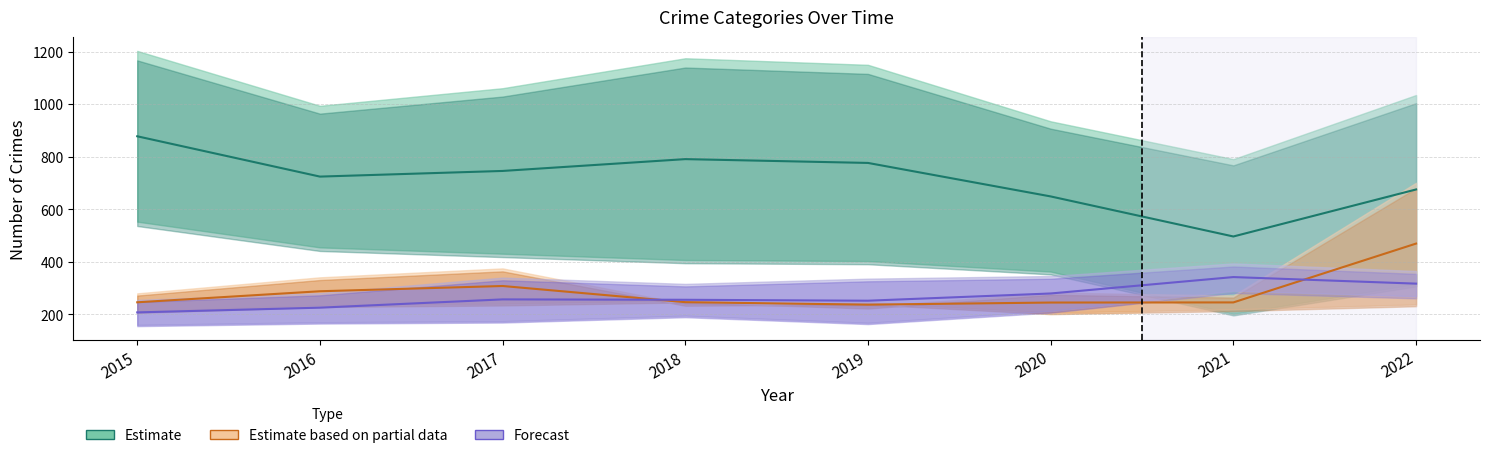

True or false: Estimate and Forecast intersect in this chart.

False